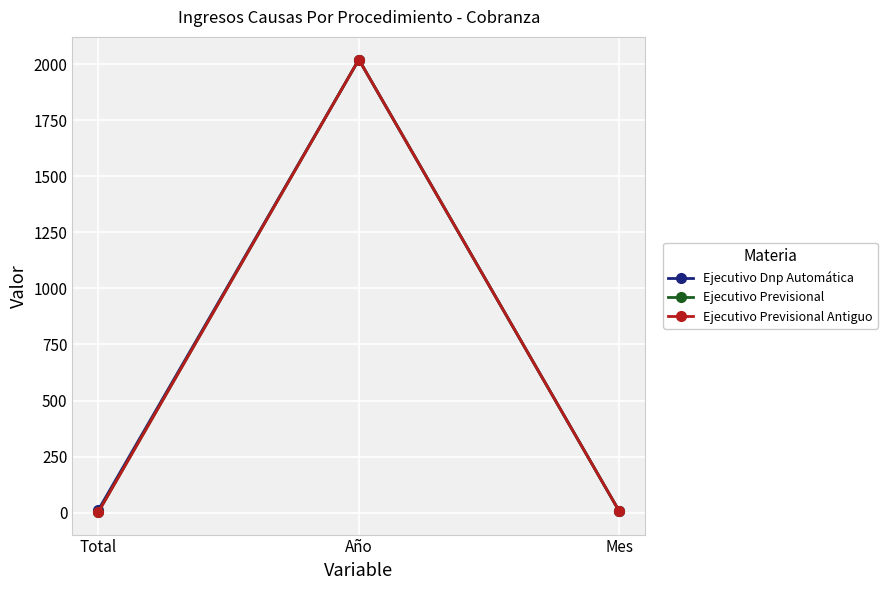

The Ejecutivo Dnp Automática series shows 2021 at Año. True or false?

True